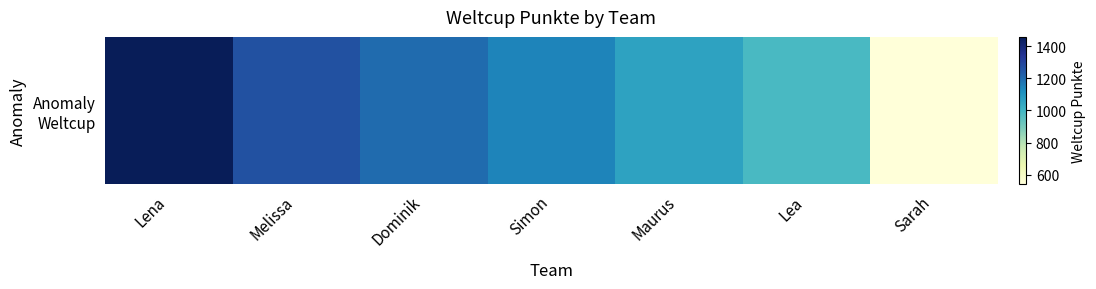

Is it true that the value at Dominik is 1926?

False